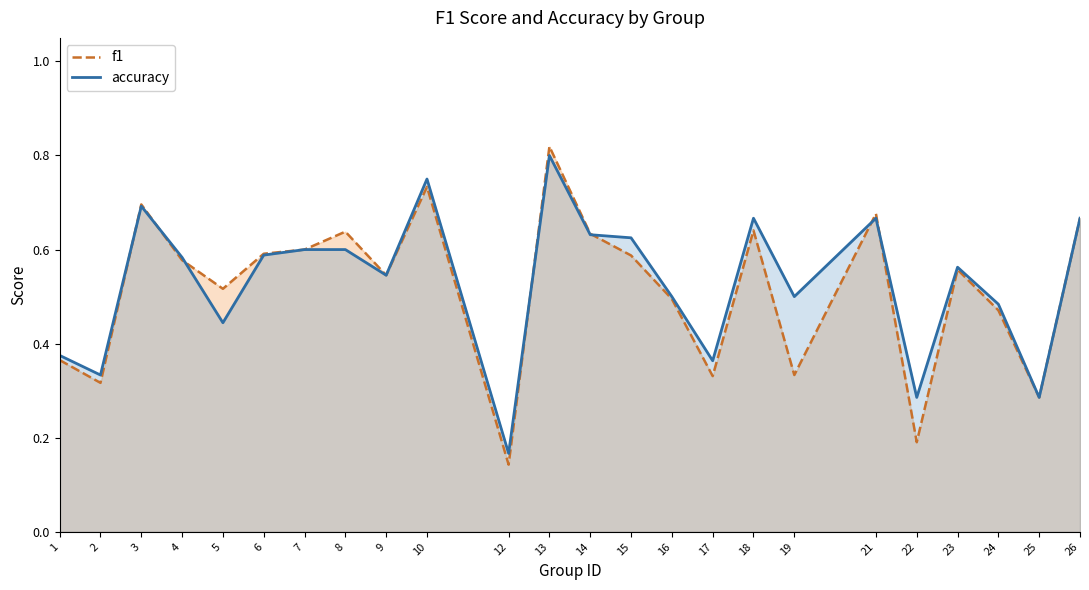

Does the chart display data point markers on the line(s)?

No